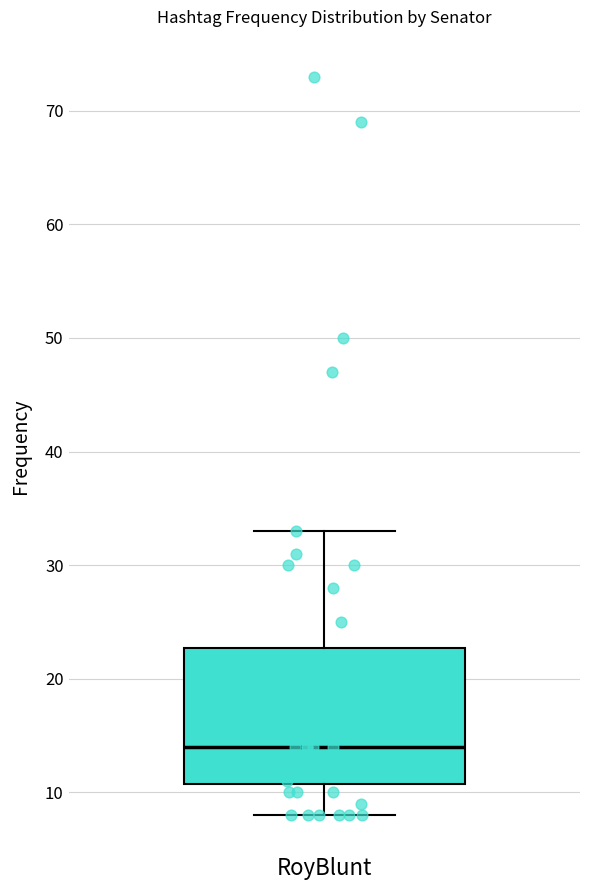

Read this box plot against the y-axis: the position of the median line, the range covered by the box, and the ends of both whiskers. The values are not printed on the chart, so give them approximately, as read against the axis.

median 14, box 11 to 23, whiskers 8 to 33